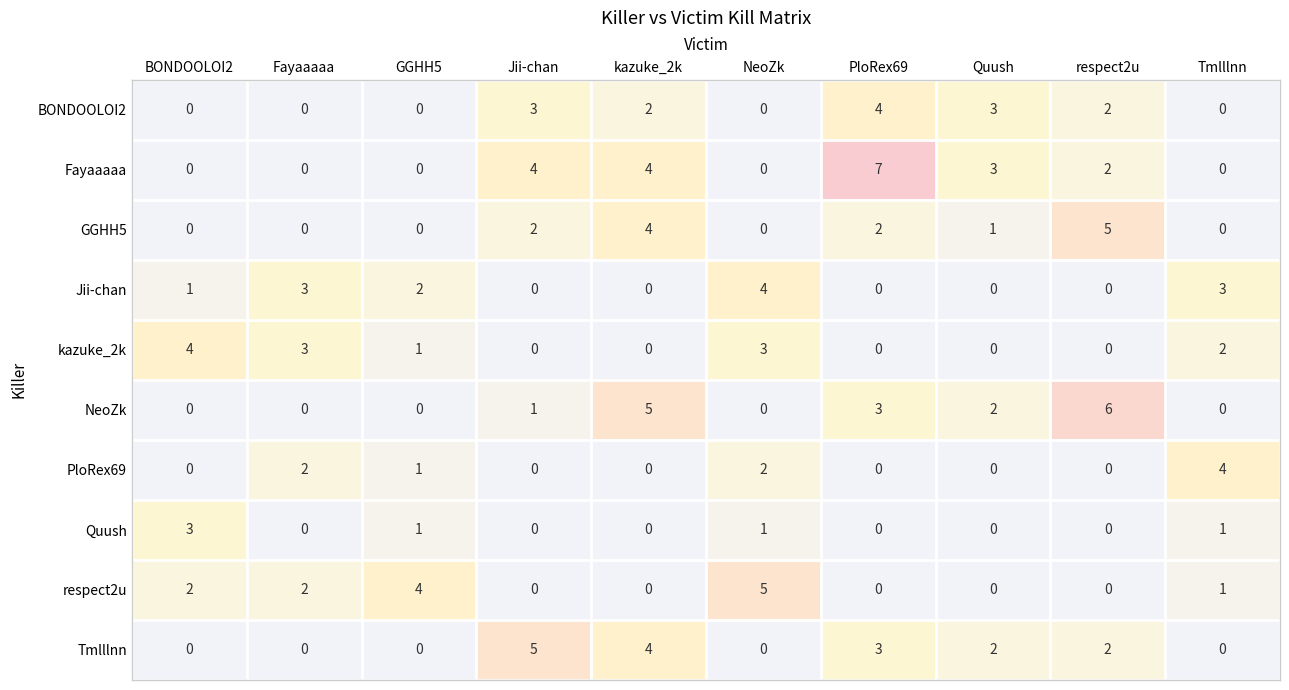

Which series has the largest total across all categories?

Fayaaaaa